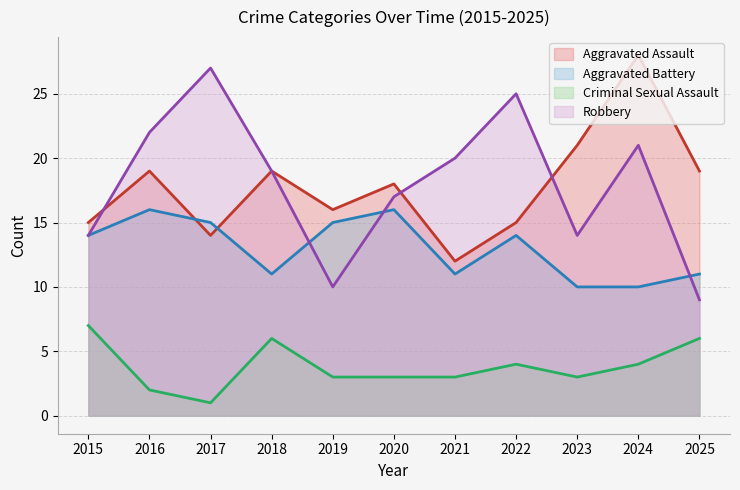

Is it true that Aggravated Battery equals 16 at 2025?

False